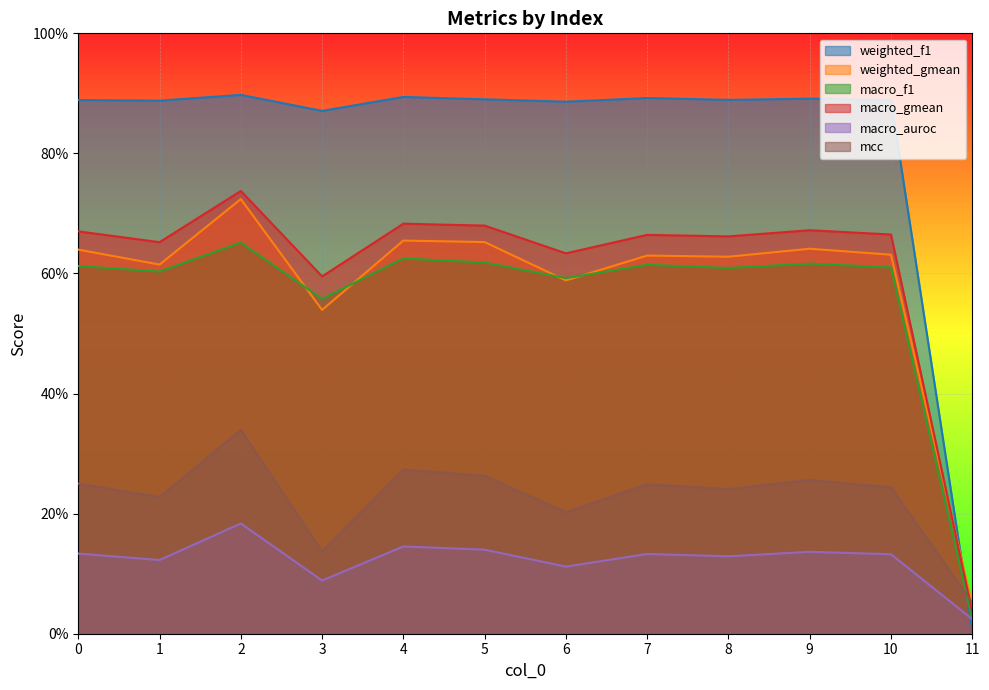

Where is the first local maximum for weighted_f1?

2